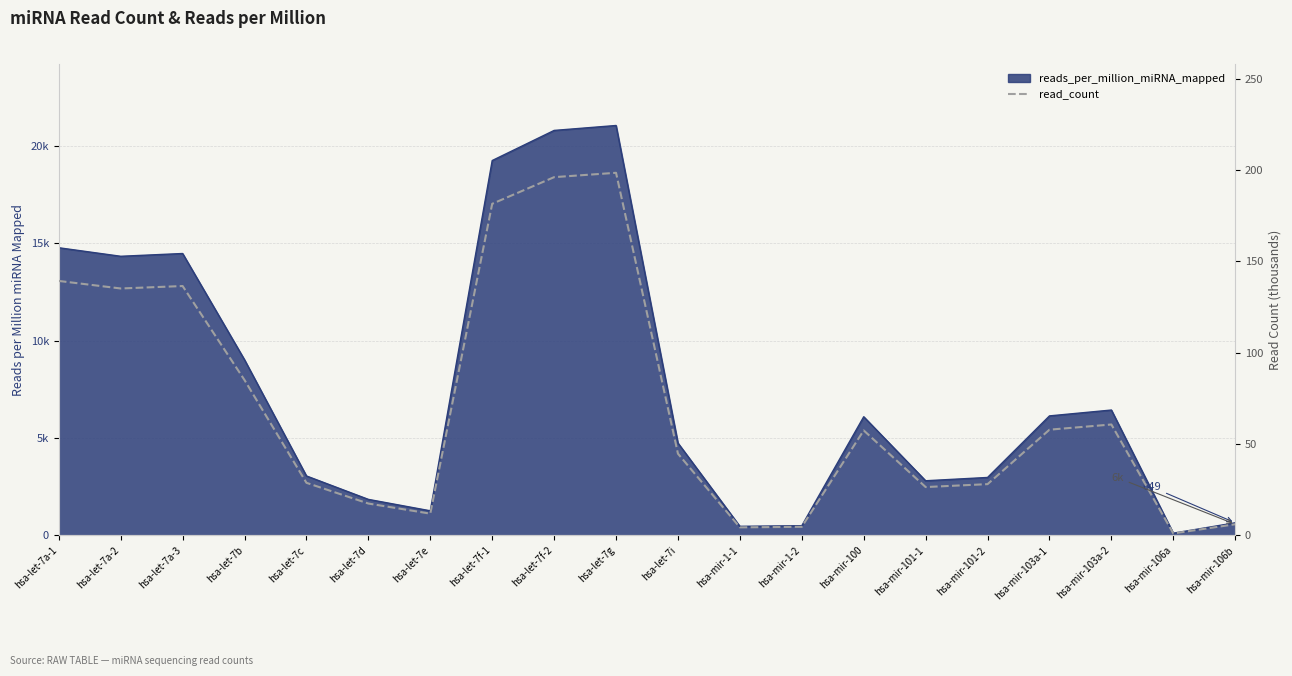

What is the smallest value displayed?

1.1